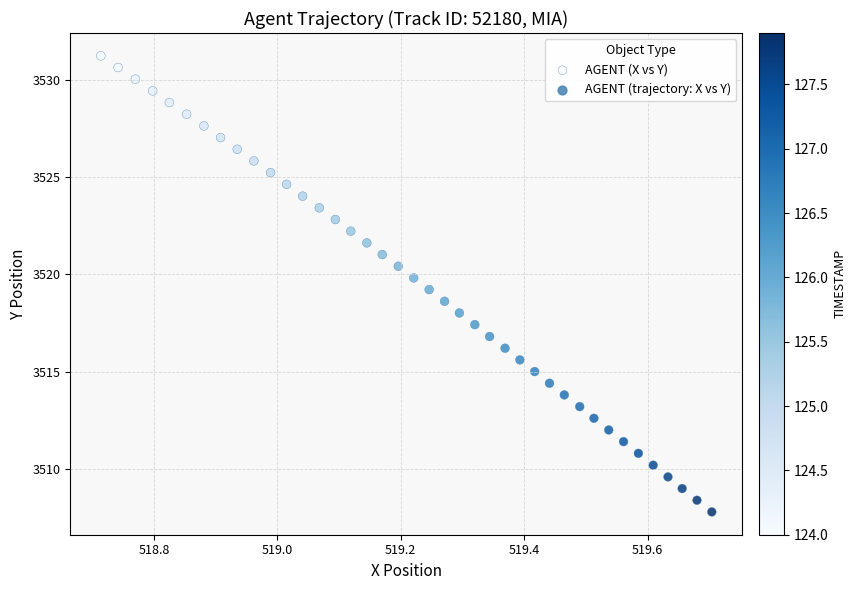

How many data points are displayed?

40